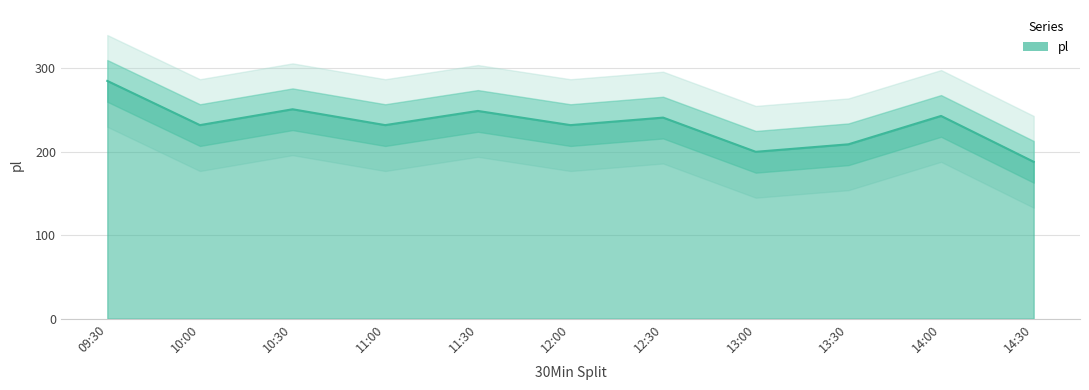

What is the label of the 9th point from the left?

13:30